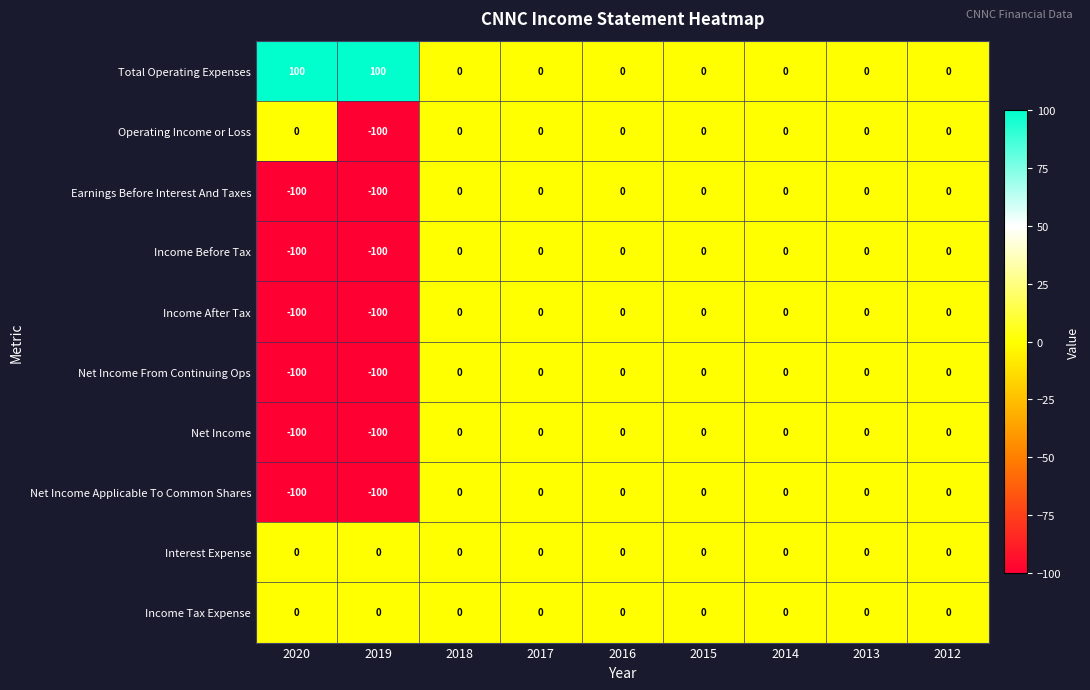

What is the difference between the Total Operating Expenses values at 2020 and 2015?

100